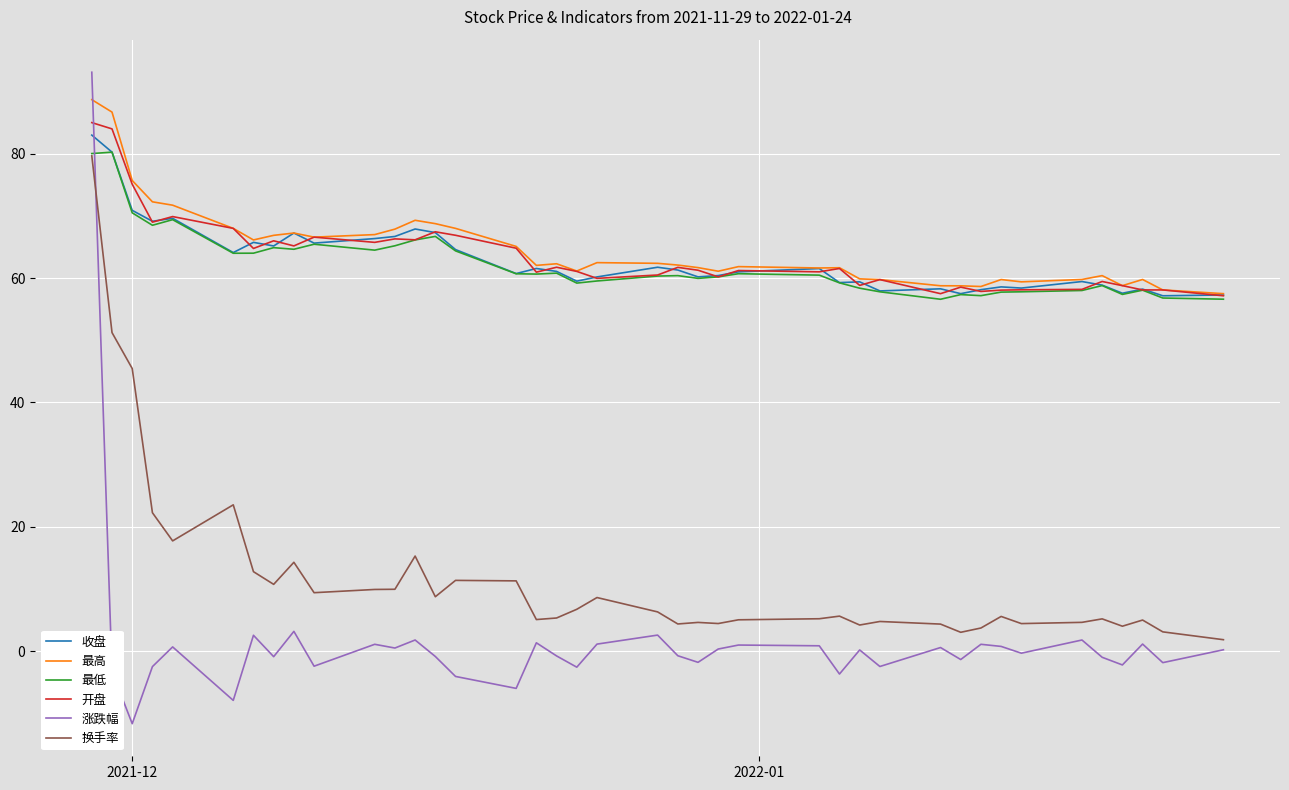

In 最高, how many points are higher than both neighbors (excluding endpoints)?

9